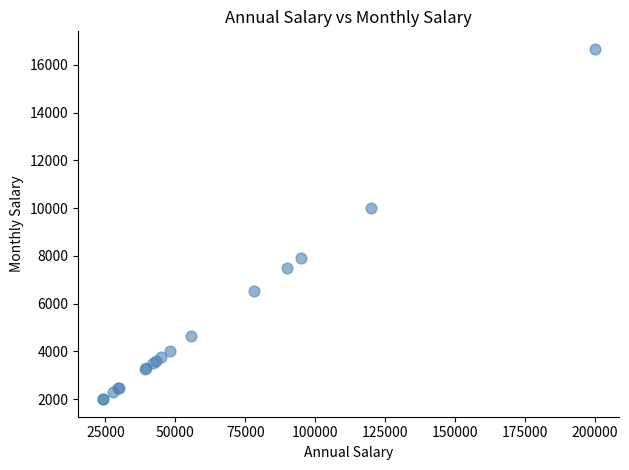

What Y value in the scatter plot is closest to 9333?

10000.0